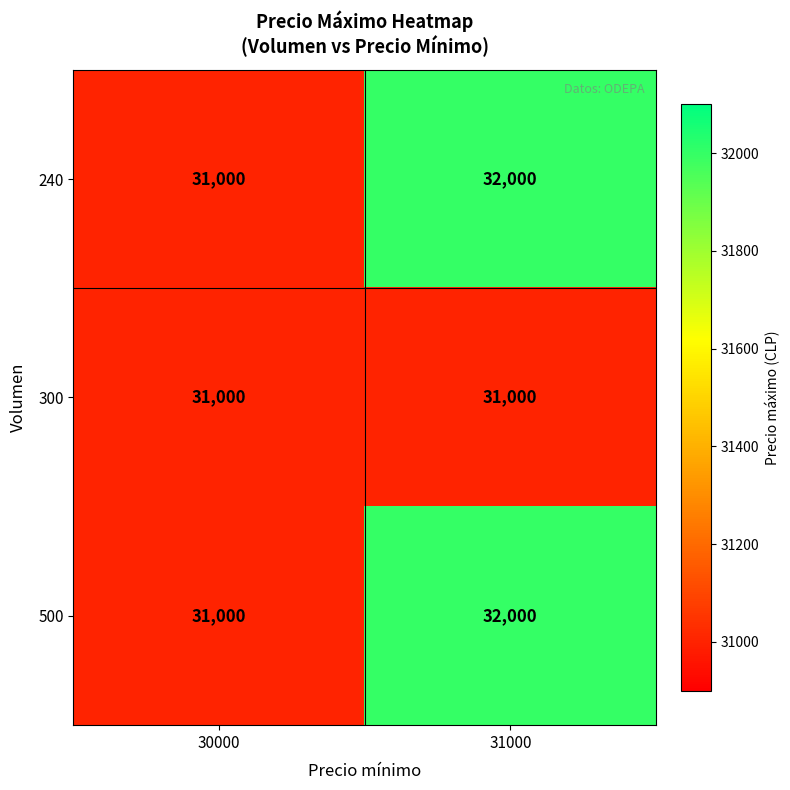

What is the difference between the maximum and minimum values in the 240 series?

1000